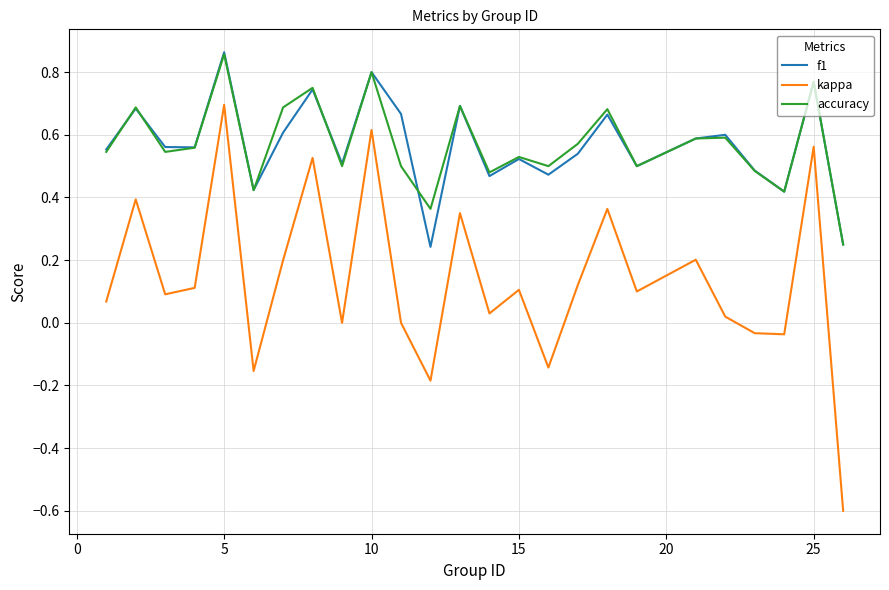

Which series has the largest range (max minus min)?

kappa